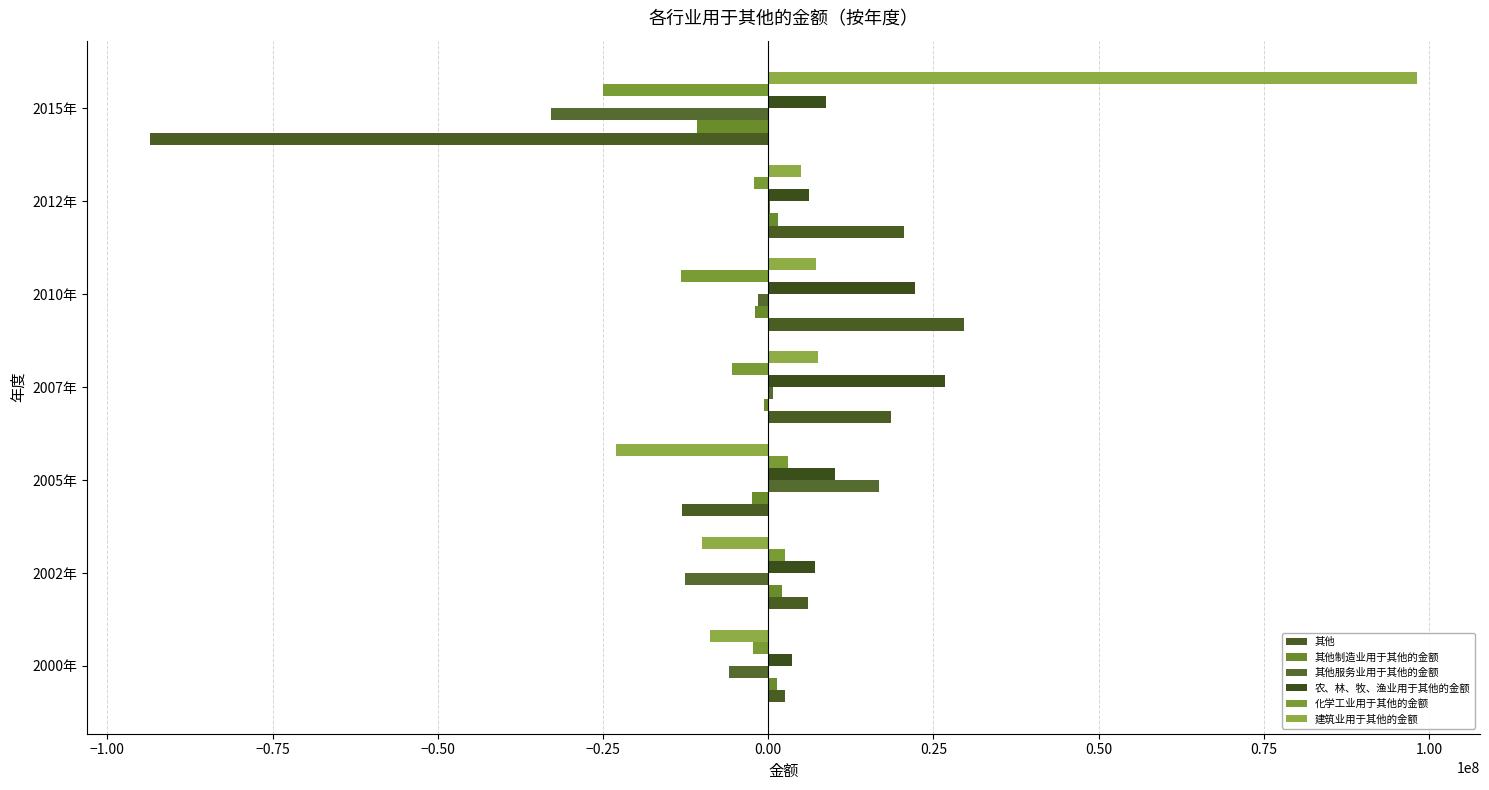

How many distinct data groups are displayed?

6